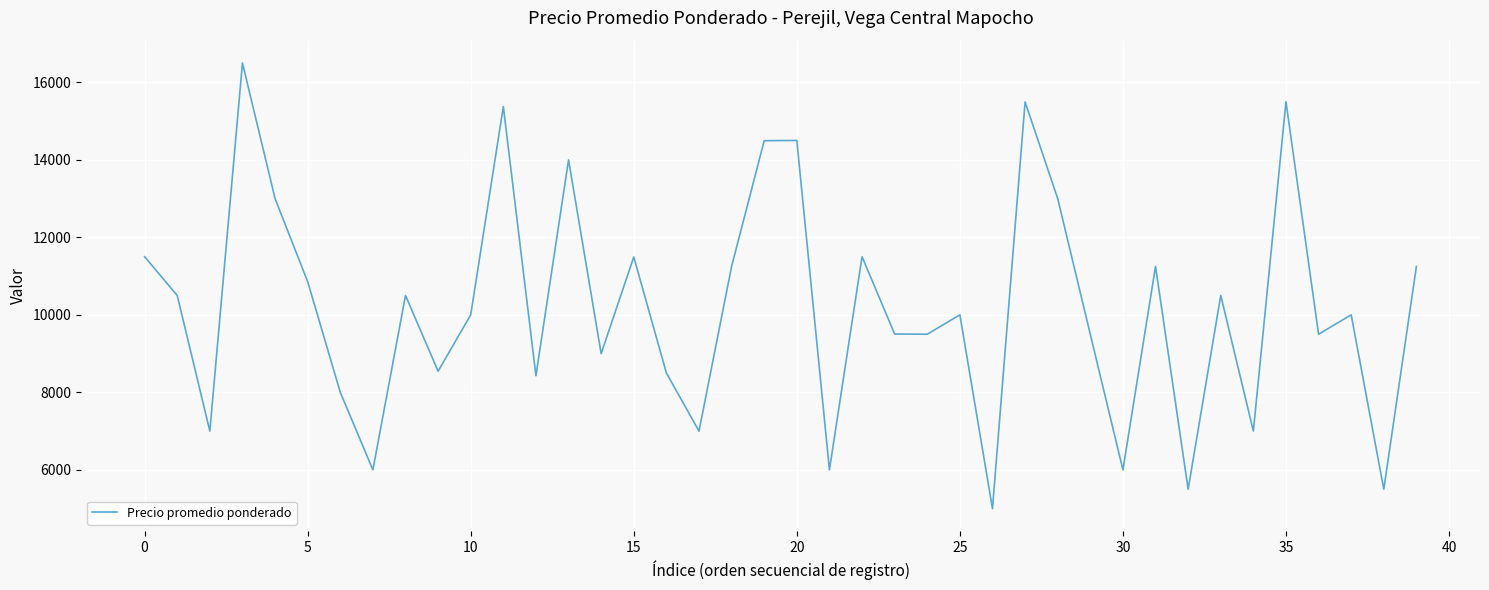

What is the smallest value displayed?

5000